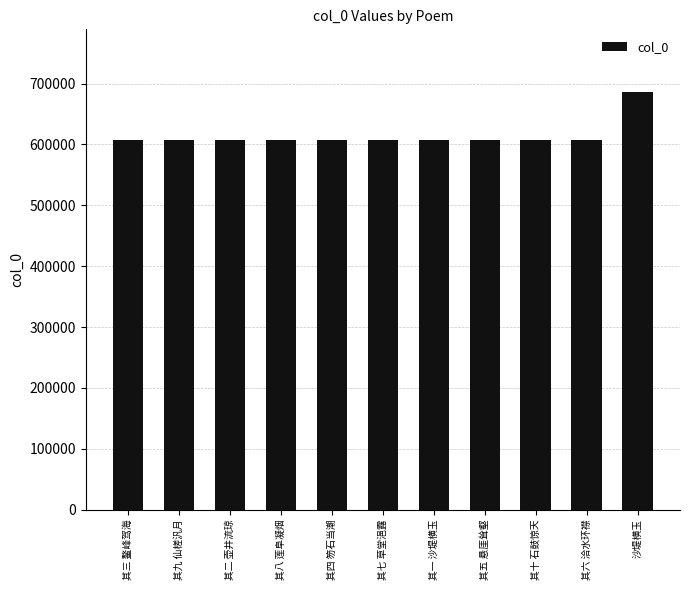

Which label corresponds to the largest value in the chart?

沙堤横玉